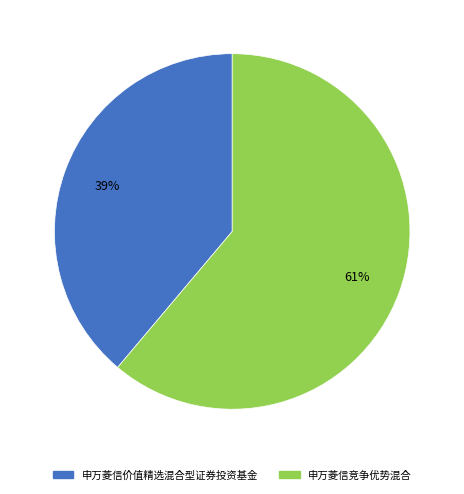

Do 申万菱信竞争优势混合 and 申万菱信价值精选混合型证券投资基金 together represent more than half of the pie?

Yes